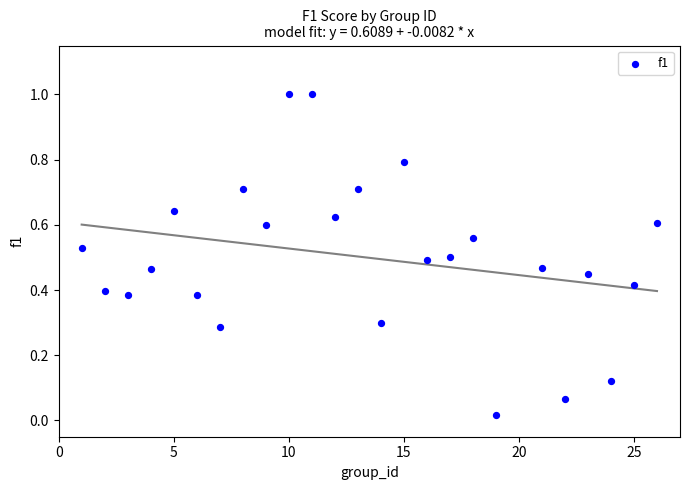

What is the range of Y values (max minus min)?

1.0